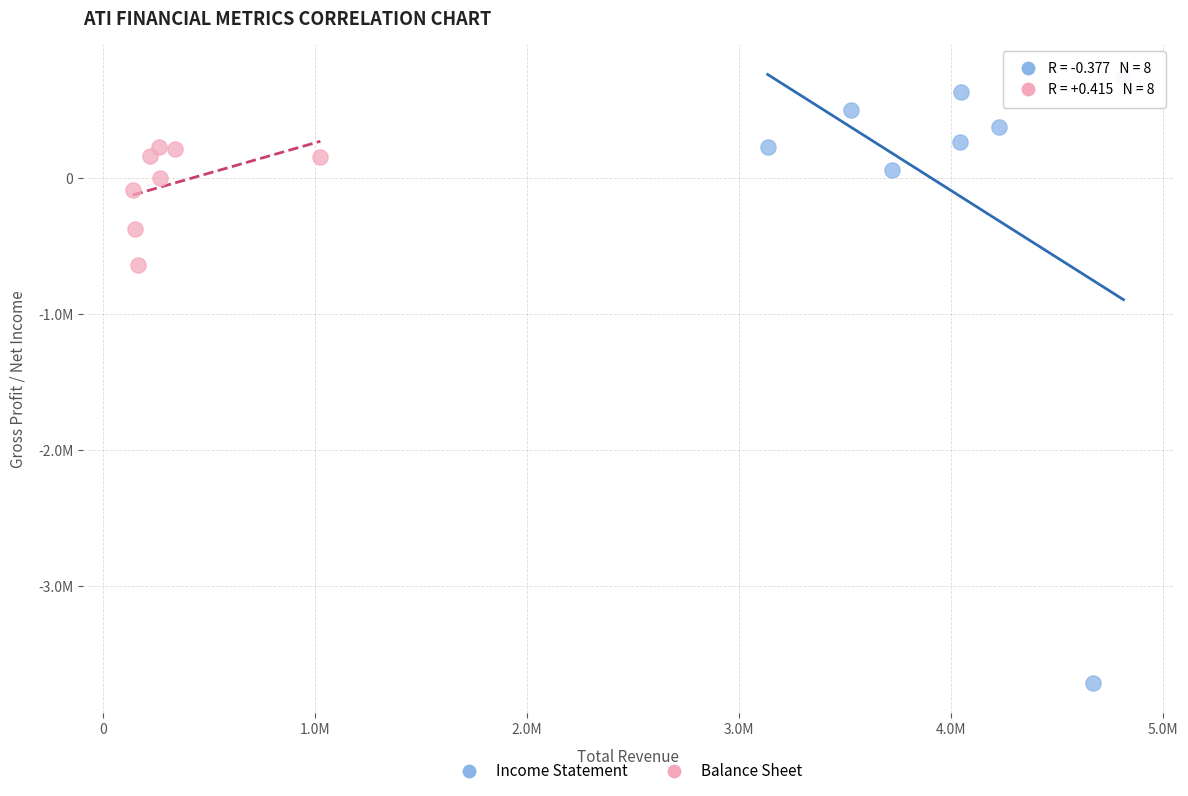

Which series reaches the maximum Y coordinate?

Income Statement